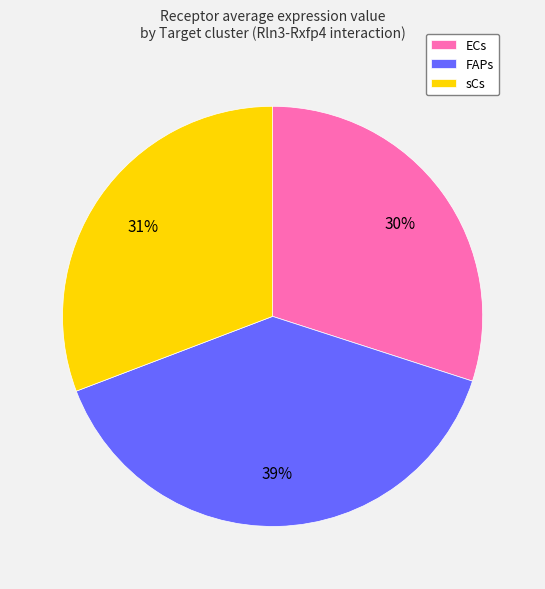

Is the sum of ECs and FAPs greater than half?

Yes